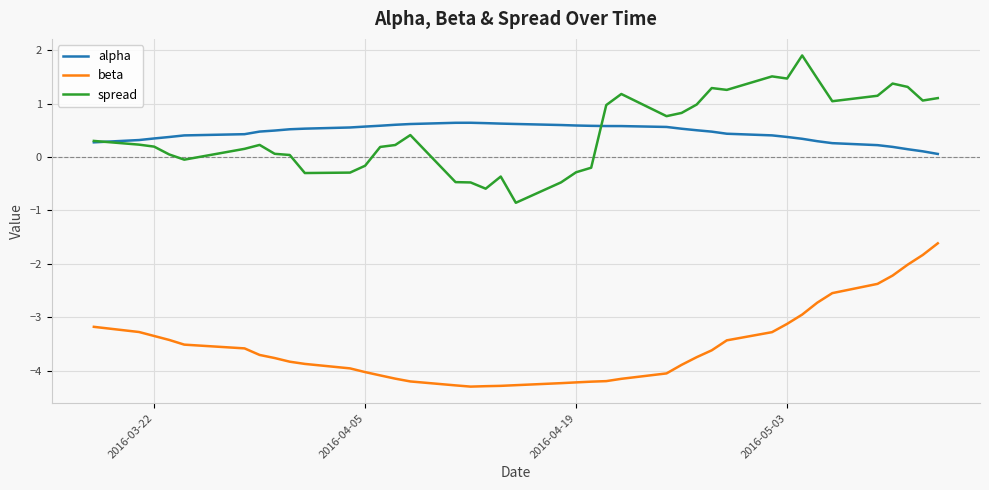

List the series in order of their peak value, lowest first.

beta, alpha, spread